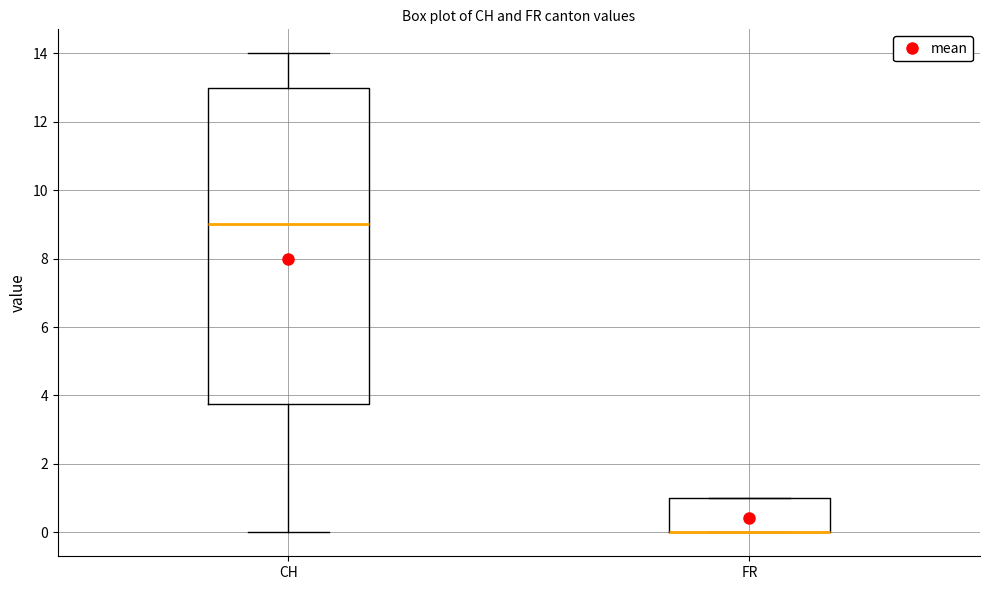

Where is the upper edge of the box for FR on the y-axis? The values are not printed on the chart, so give them approximately, as read against the axis.

1.0